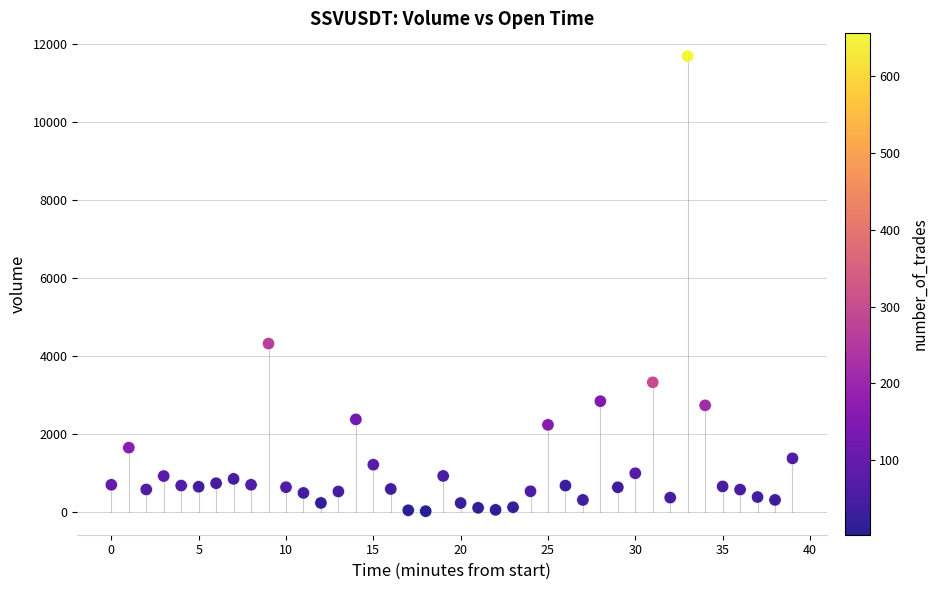

What Y value in the scatter plot is closest to 5849?

4314.0